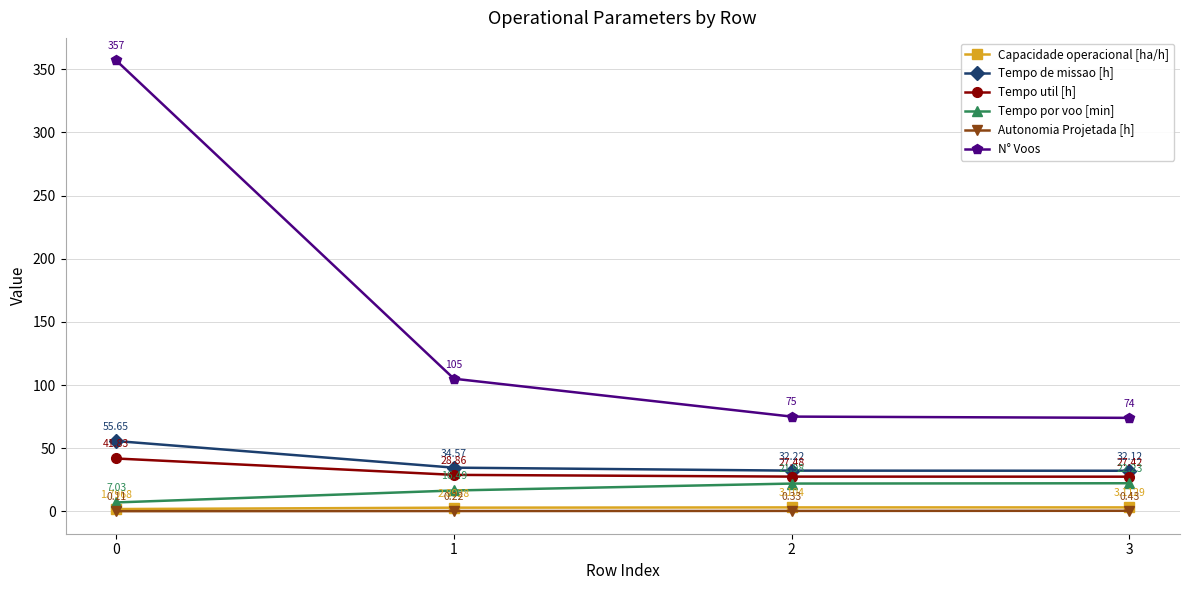

Rank the series at 2 from lowest to highest value.

Autonomia Projetada [h], Capacidade operacional [ha/h], Tempo por voo [min], Tempo util [h], Tempo de missao [h], N° Voos